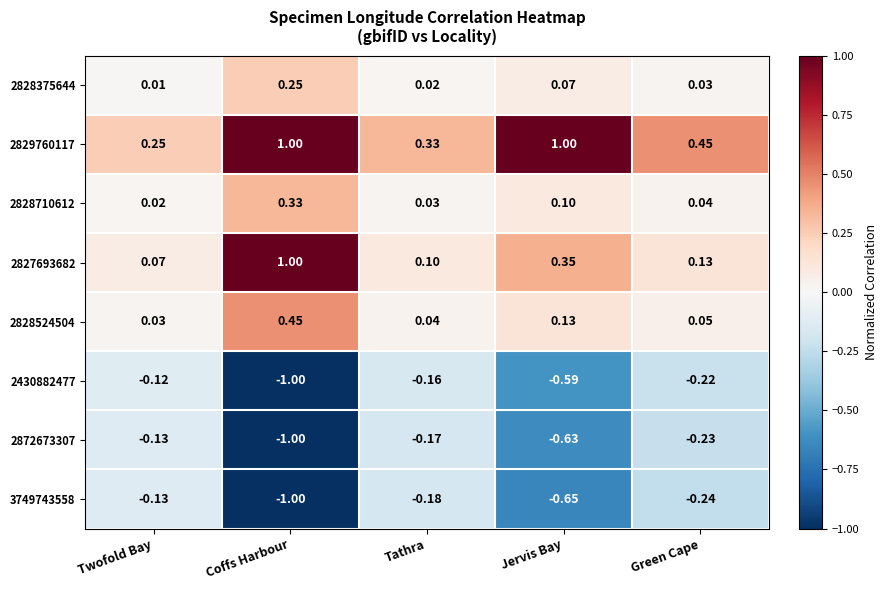

Rank the categories by 2430882477 value from highest to lowest.

Twofold Bay, Tathra, Green Cape, Jervis Bay, Coffs Harbour